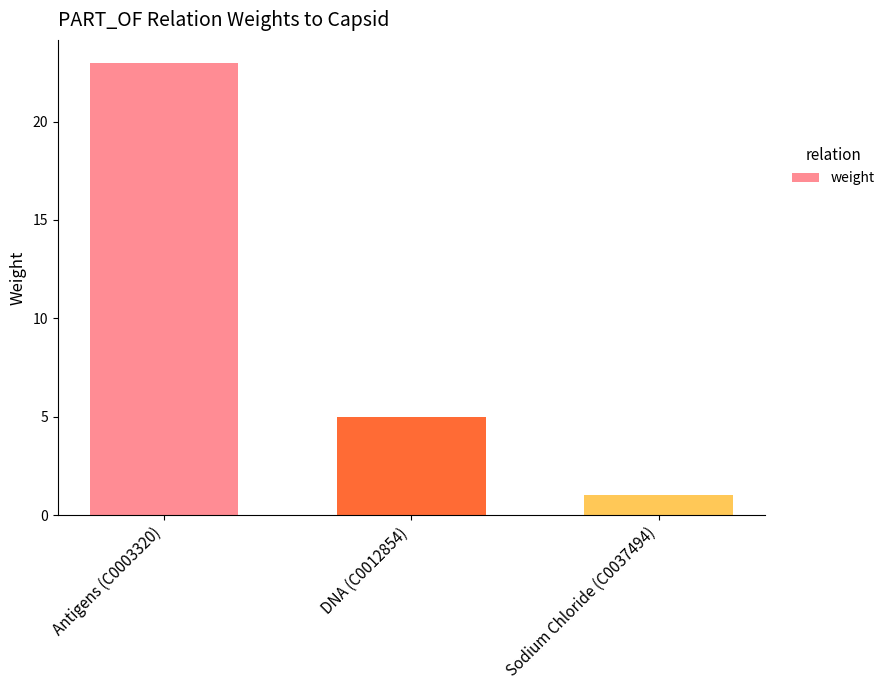

What is the smallest value displayed?

1